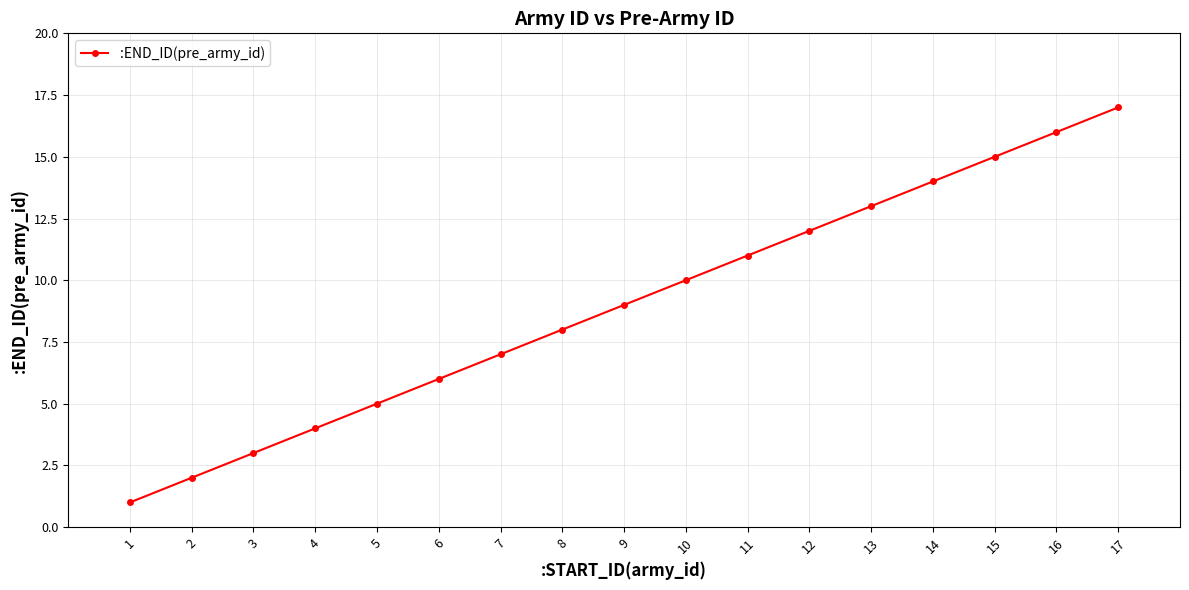

What is the change in value from 2 to 7?

+5